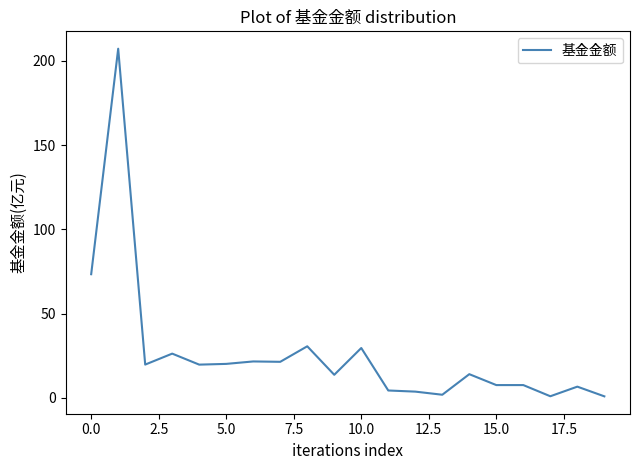

What is the maximum value shown in the chart?

207.2